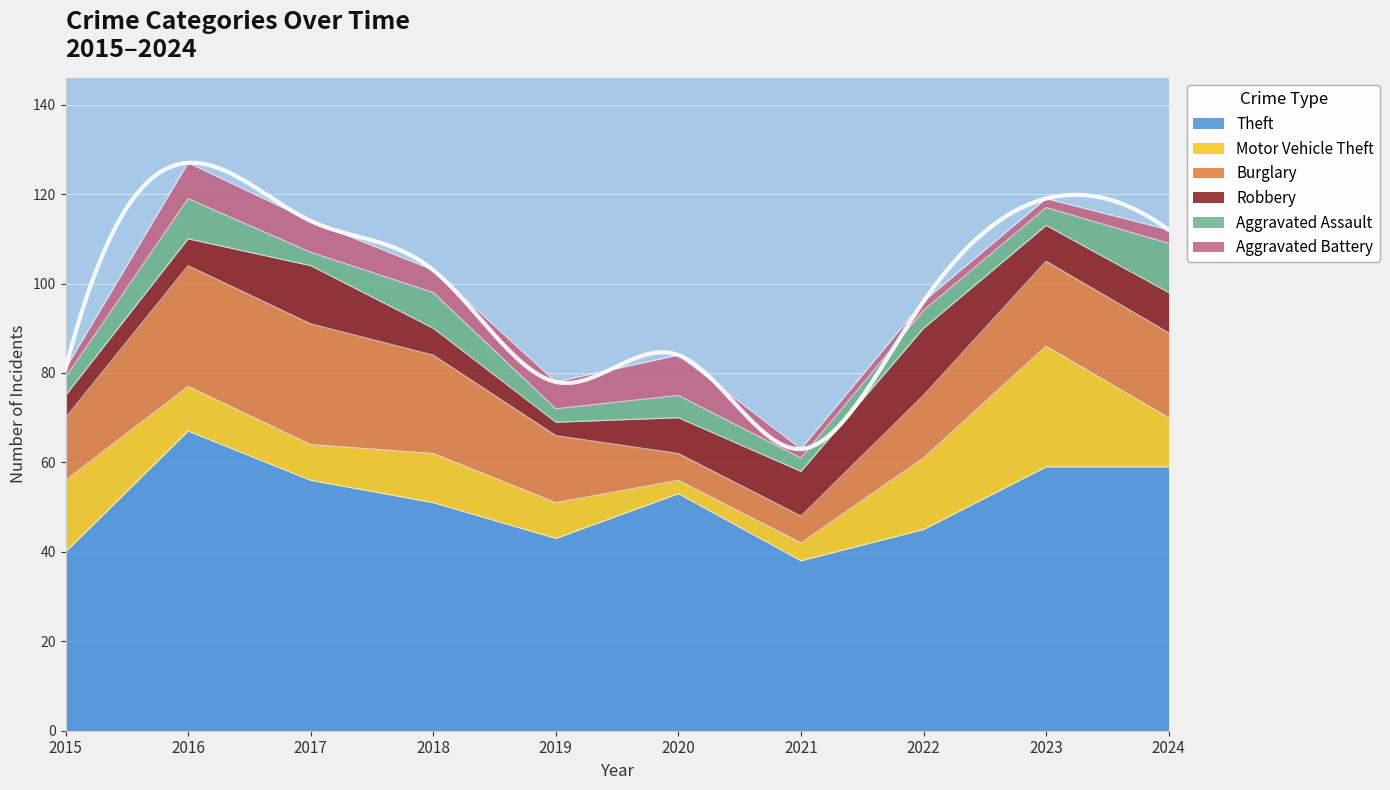

True or false: Theft has a value of 56 at 2017.

True